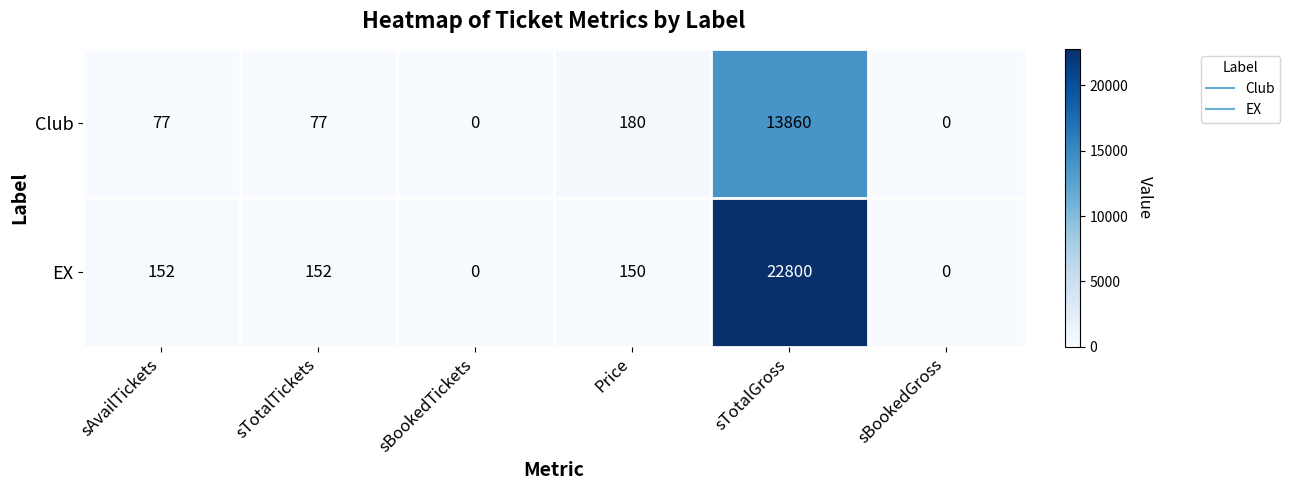

How many series are shown in this chart?

2